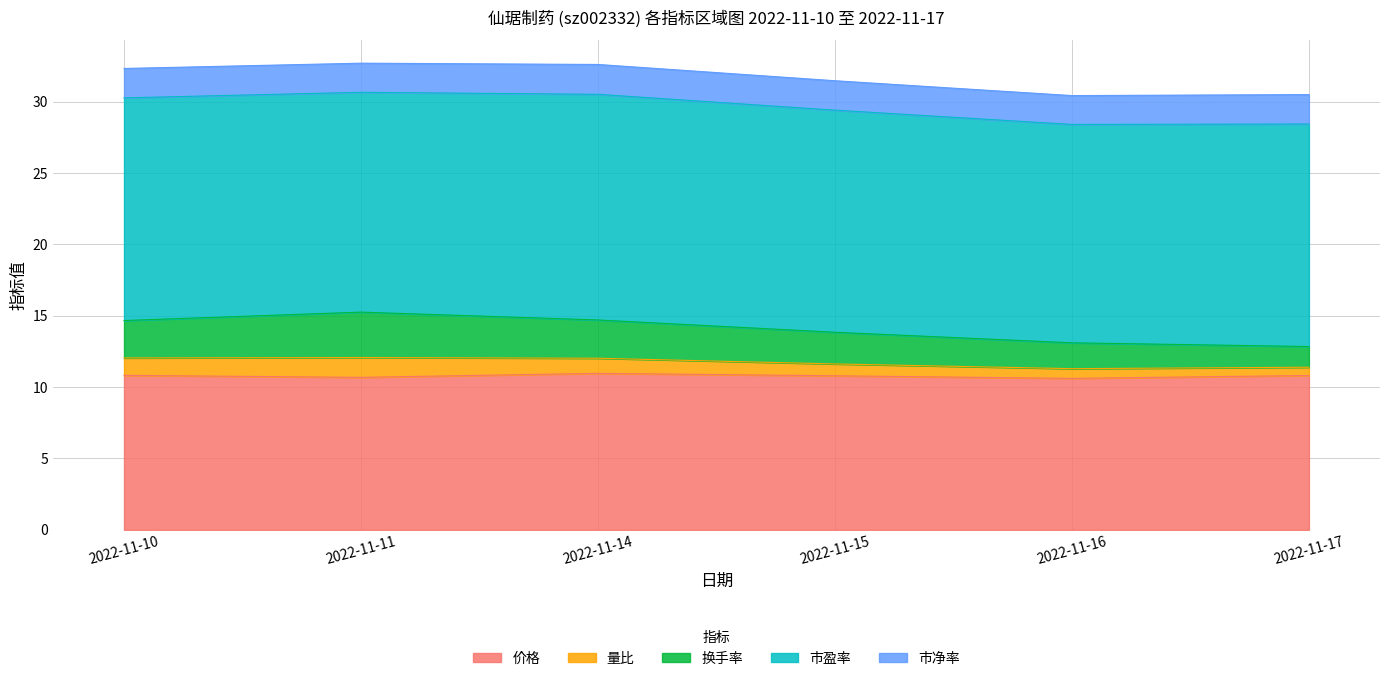

Reading left to right, what are all the values shown in this chart?

价格: 10.8	10.7	11.0	10.8	10.6	10.8
量比: 1.2	1.4	1.1	0.8	0.7	0.6
换手率: 2.6	3.2	2.7	2.2	1.8	1.4
市盈率: 15.6	15.4	15.8	15.6	15.3	15.6
市净率: 2.1	2.0	2.1	2.1	2.0	2.1